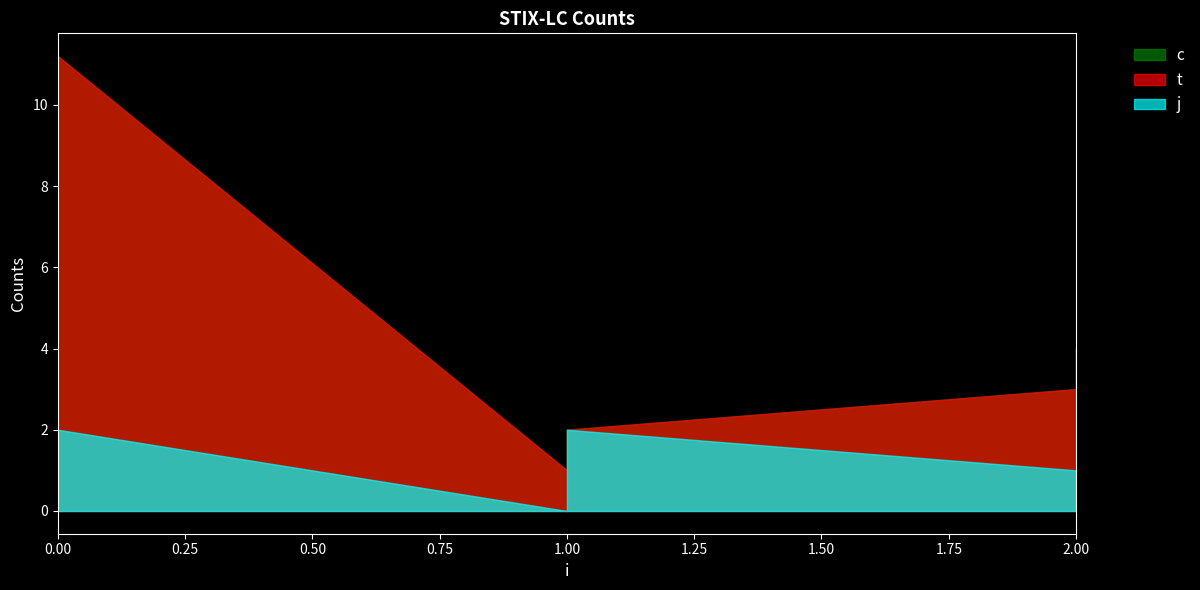

What are all the series names shown in the legend?

c, t, j